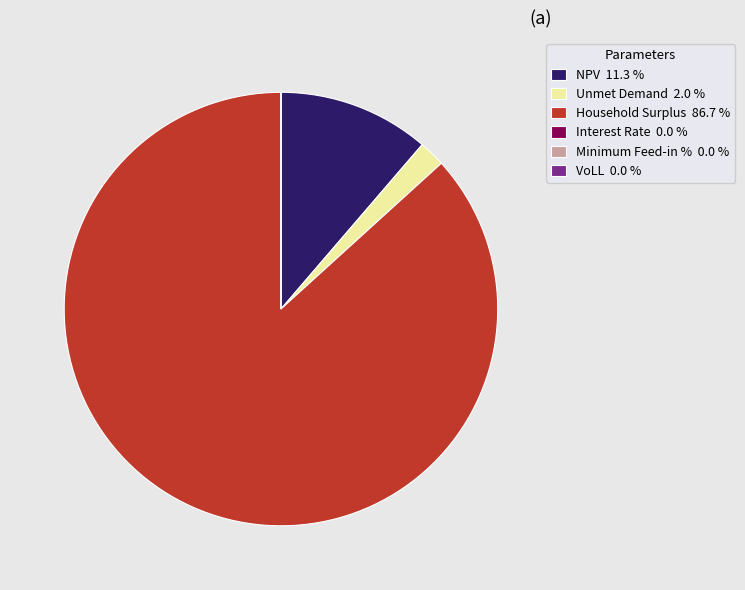

Do Household Surplus 86.7 % and Unmet Demand 2.0 % together represent more than half of the pie?

Yes